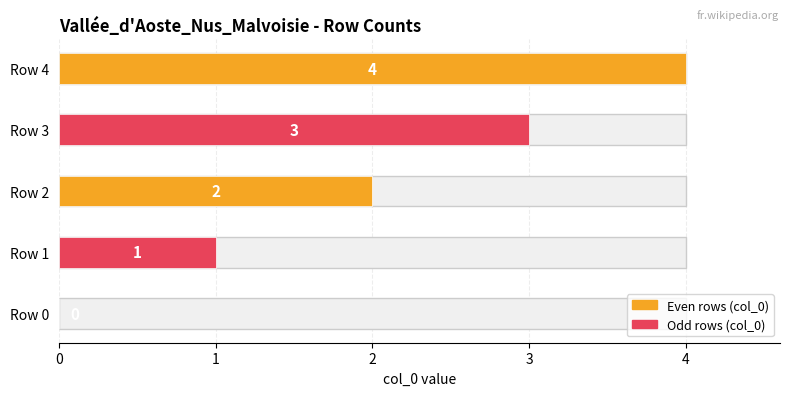

Reading left to right, extract all data points from this chart.

0	1	2	3	4